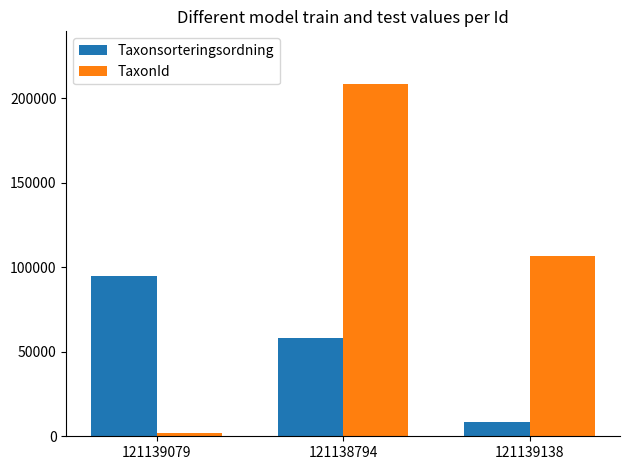

Reading left to right, extract all data points from this chart.

Taxonsorteringsordning: 94870	58211	8424
TaxonId: 2180	208249	106554